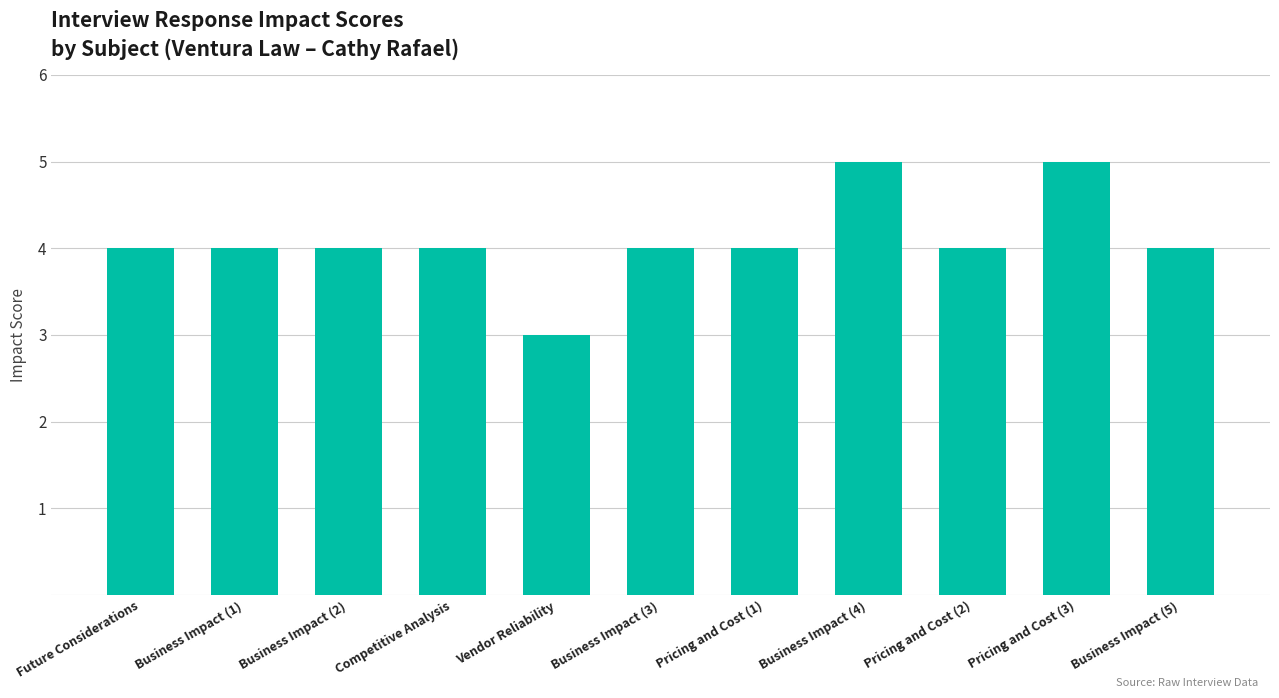

Which category has the lowest value across all series?

Vendor Reliability